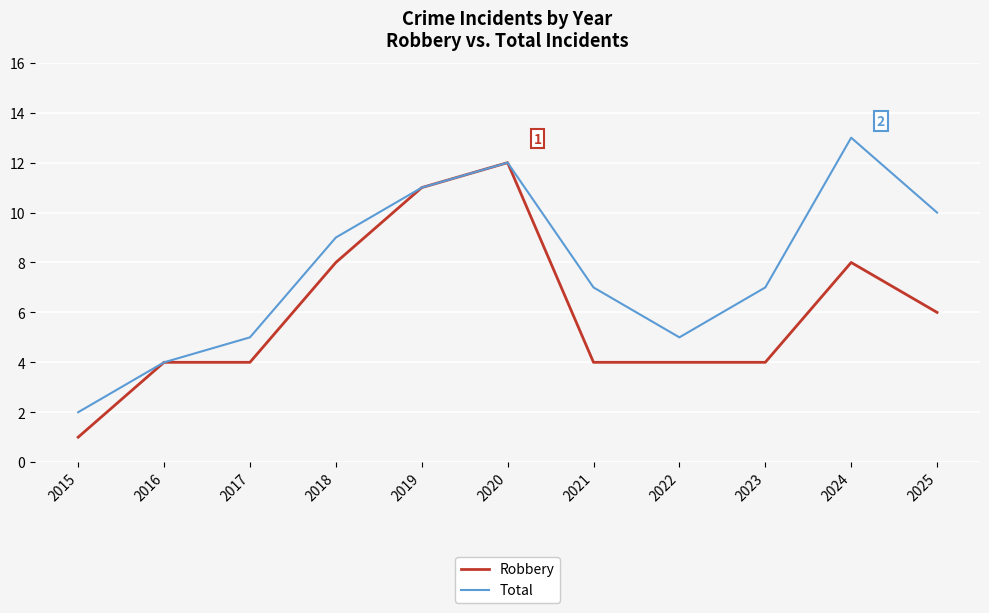

Rank the series by their average value, from highest to lowest.

Total, Robbery